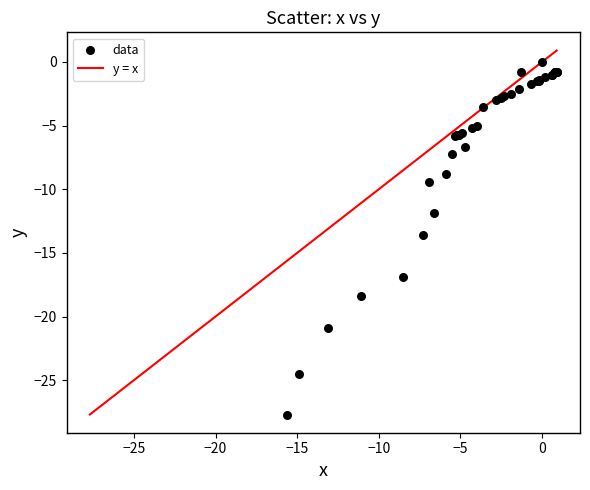

What Y value in the scatter plot is closest to -13?

-13.6